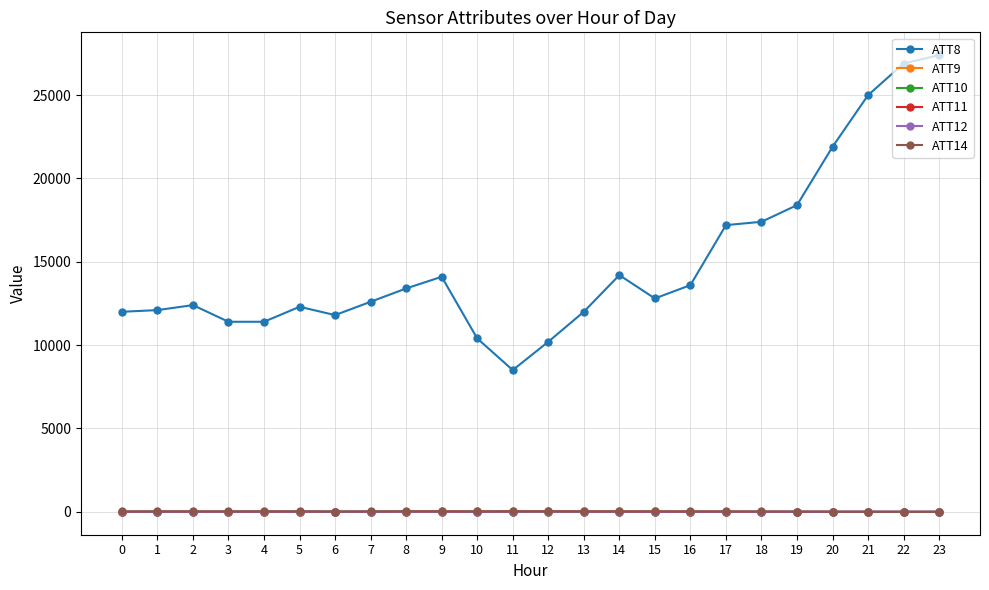

True or false: ATT9 has more than 0 interior local peaks.

True